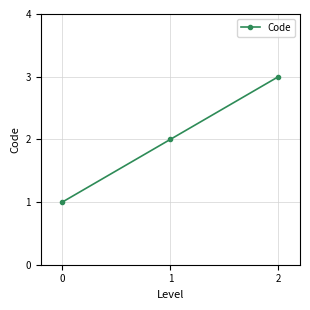

At which label is the value closest to 2?

1